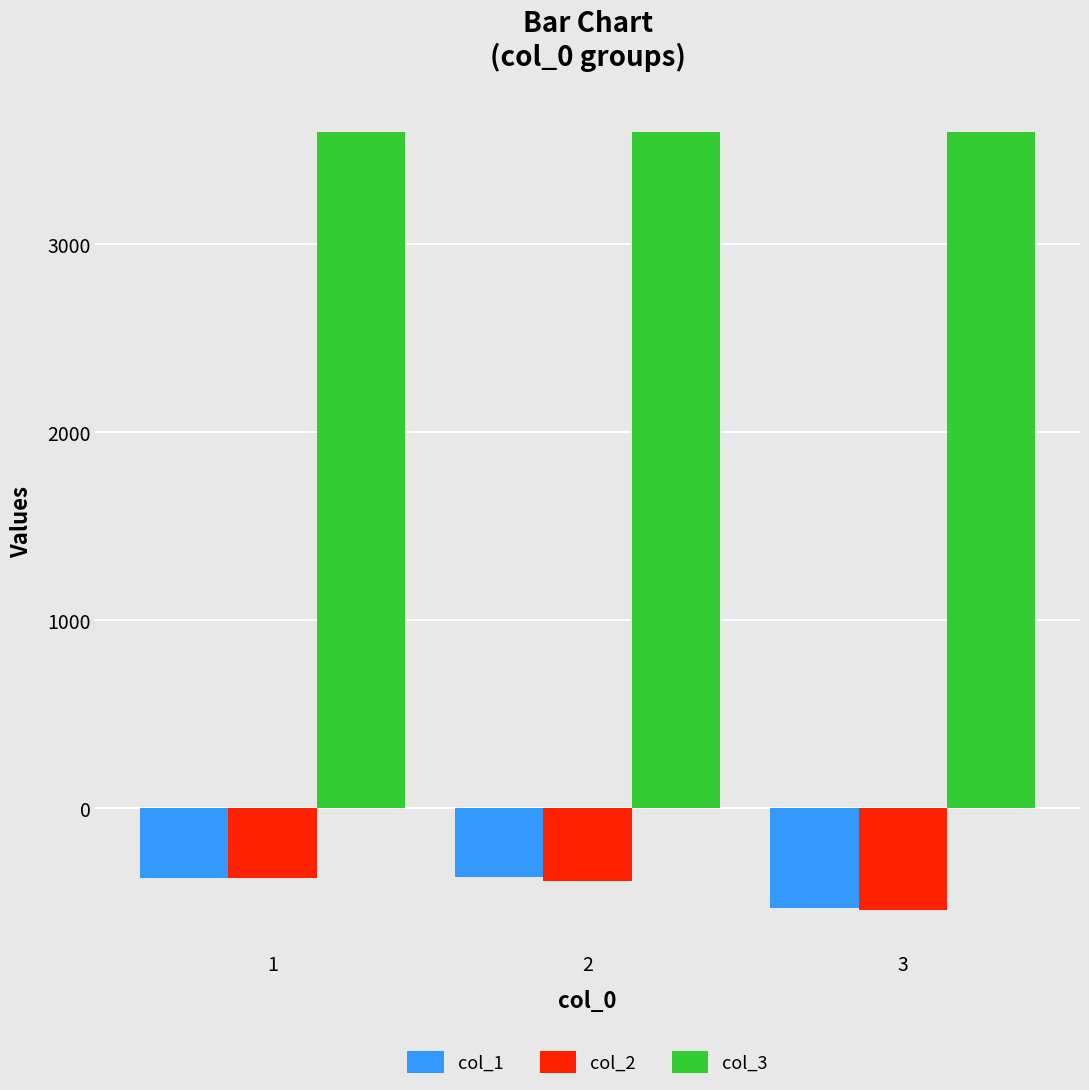

The value of col_1 at 2 is -529. True or false?

False